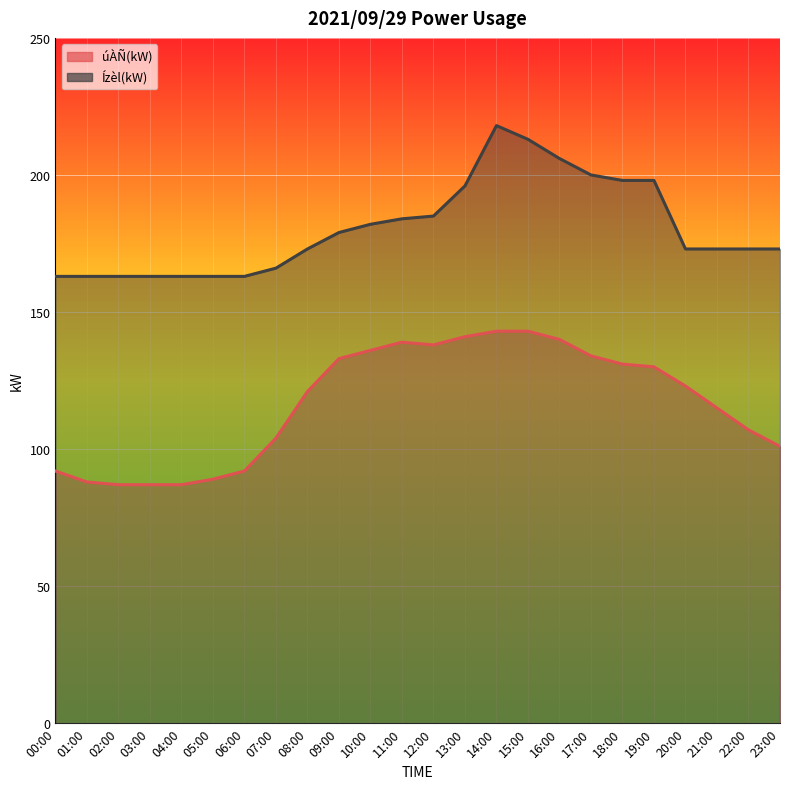

Which series has the largest total across all categories?

Ízèl(kW)